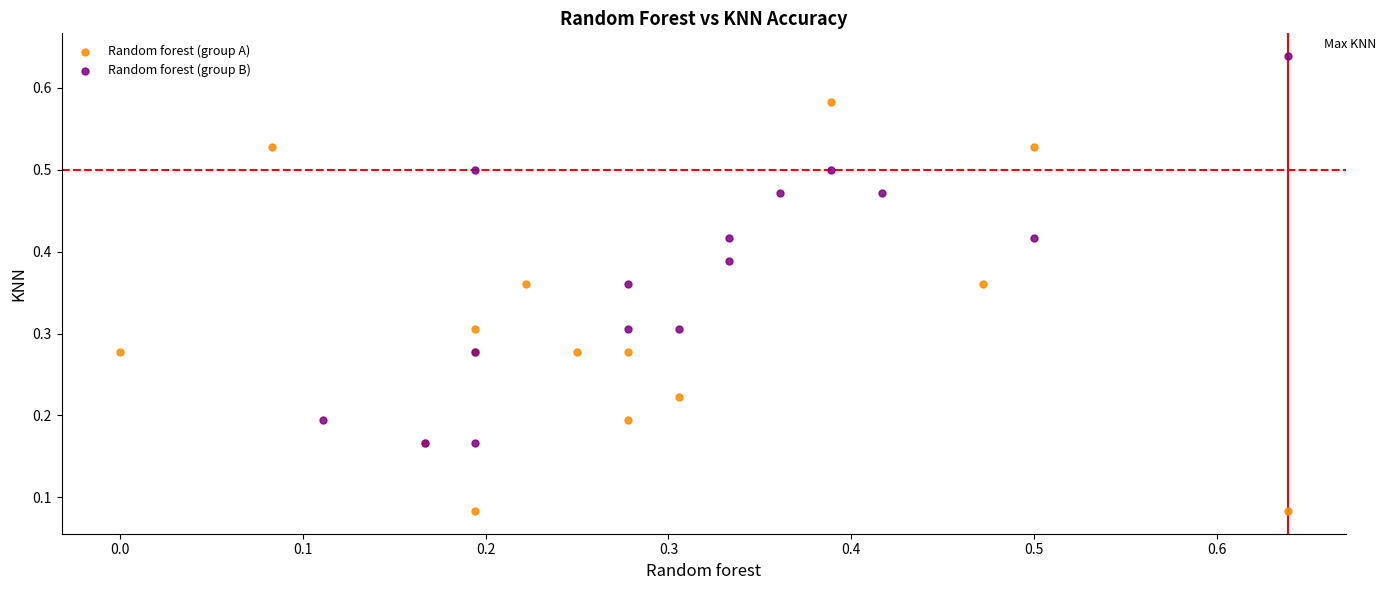

Which series contains the highest Y value?

Random forest (group B)